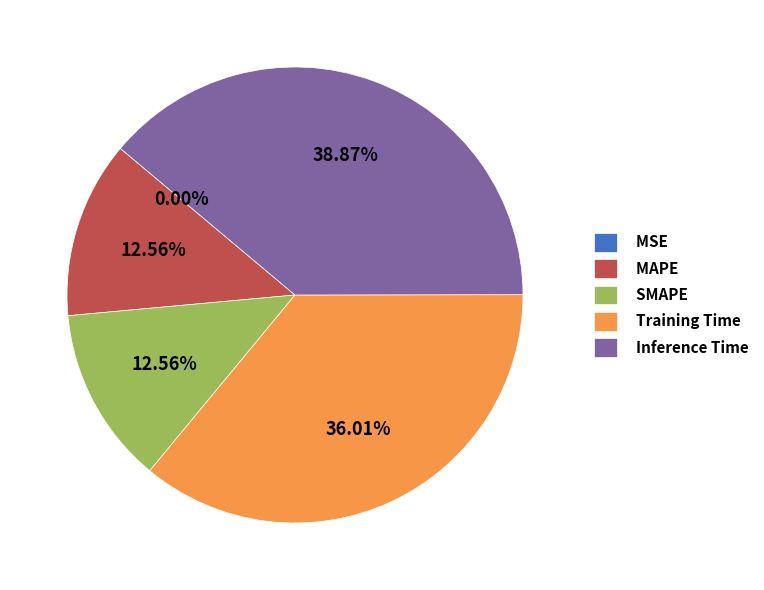

True or false: Training Time accounts for 36% of the total.

True